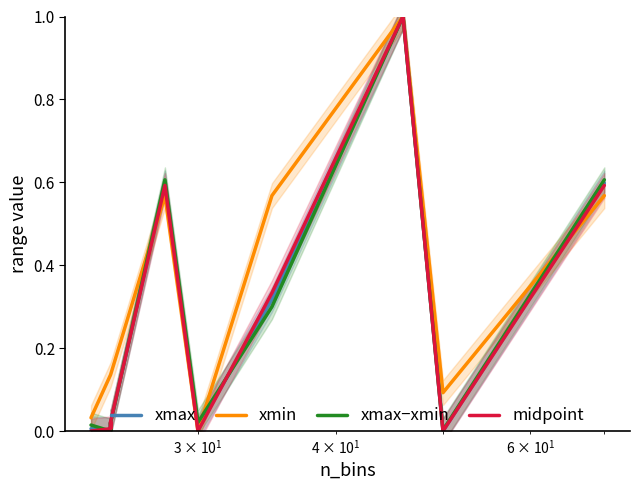

True or false: xmax has more than 2 points higher than both neighbors.

False